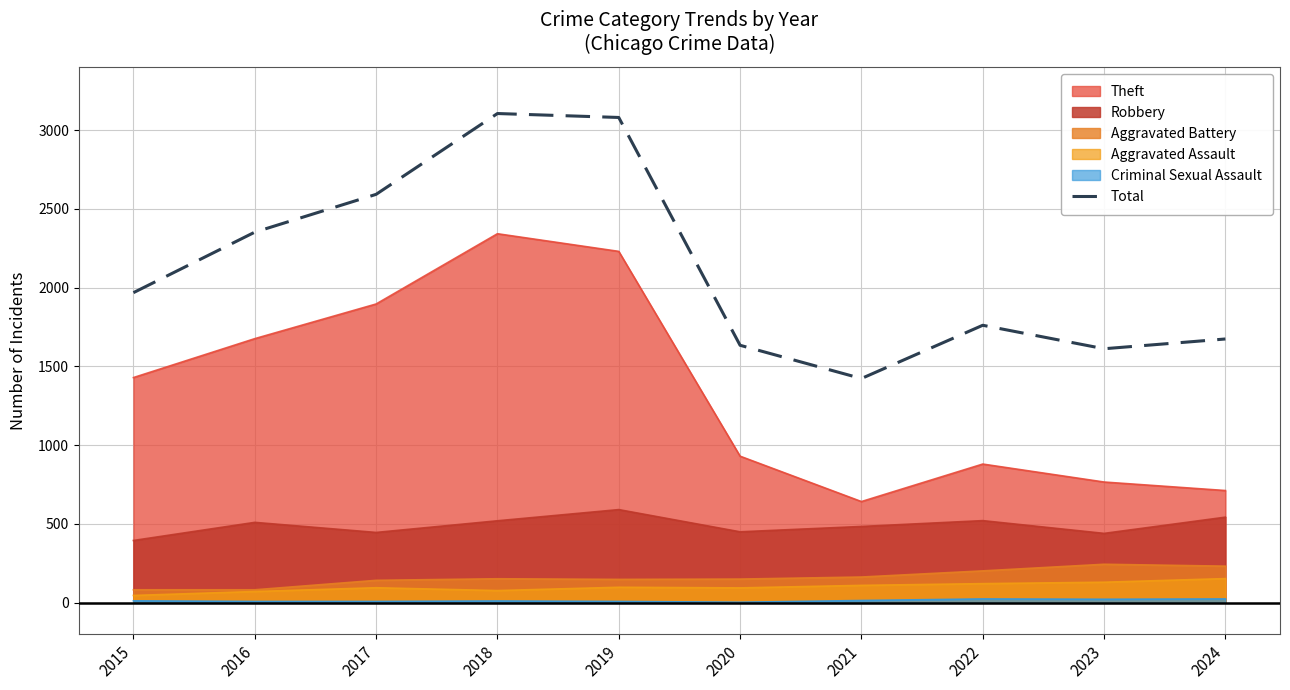

At which category does the chart reach its minimum across all series?

2021